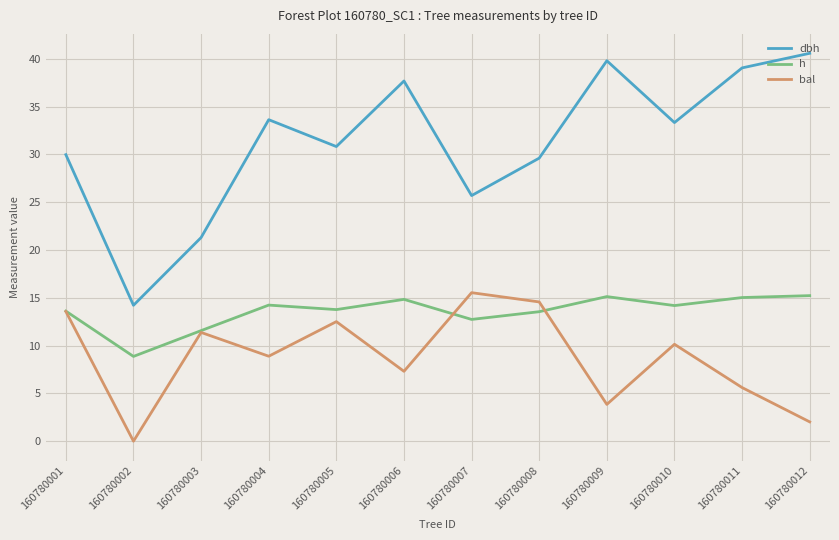

What is the total value across all series at 160780004?

56.8